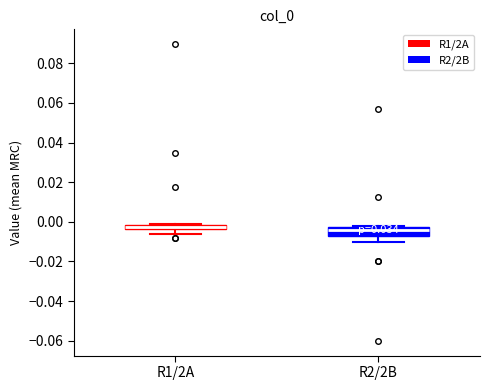

Comparing the boxes themselves (not the whiskers), which one is the tallest?

R2/2B